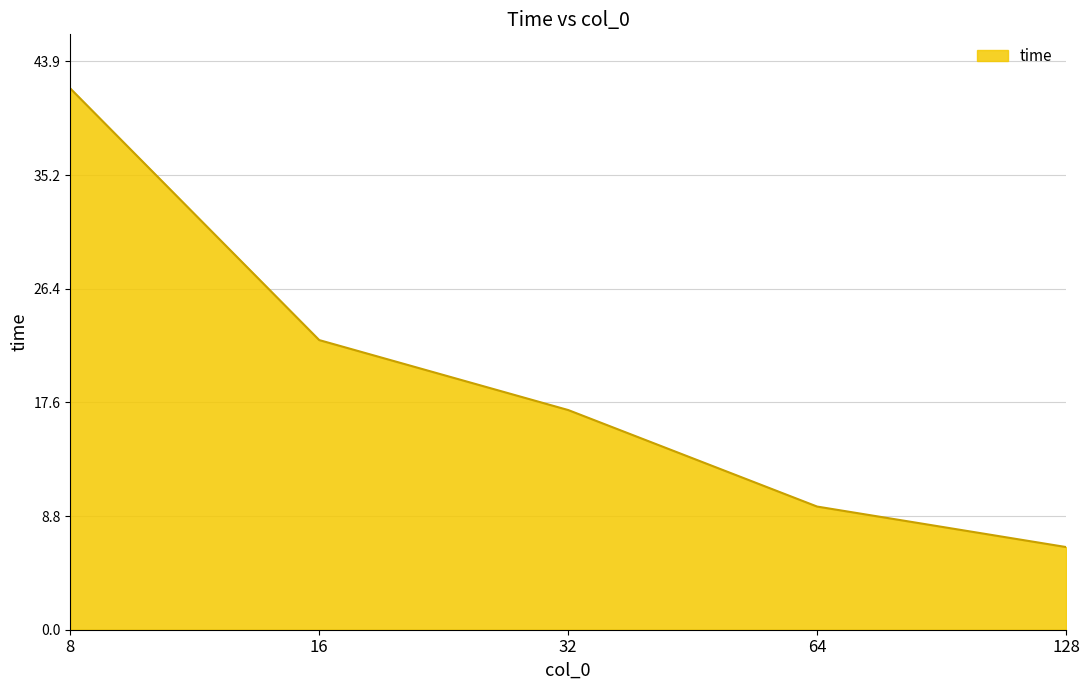

What is the average value?

19.4